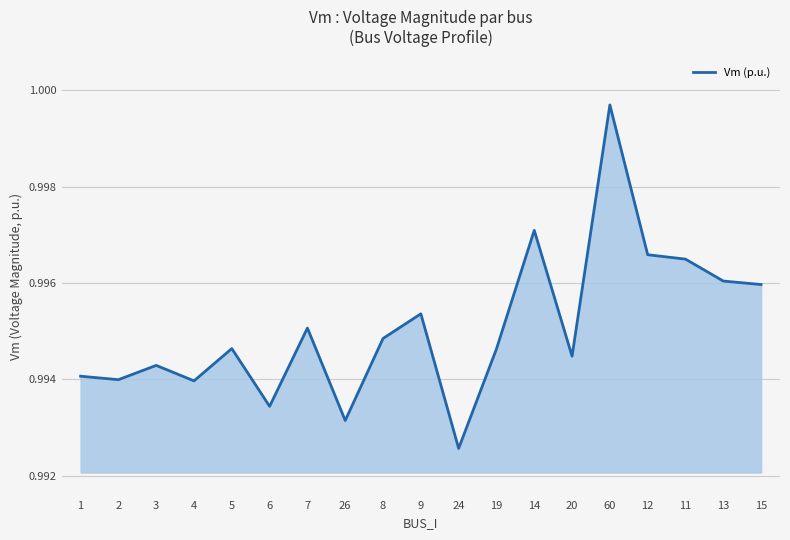

Is it true that the value at 13 is 1.4?

False